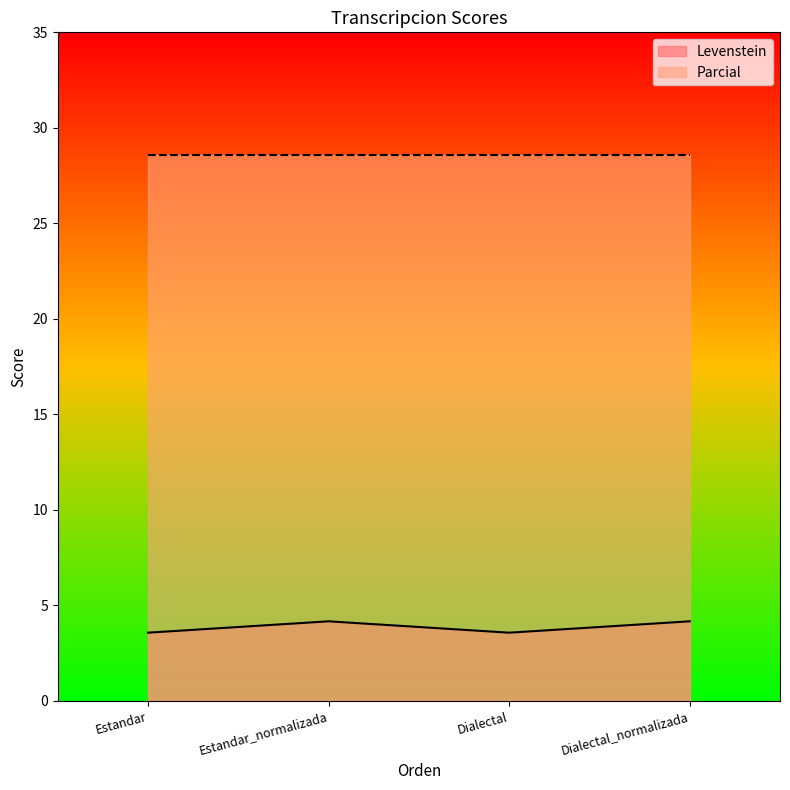

Count the values in the range 3 to 4.

2